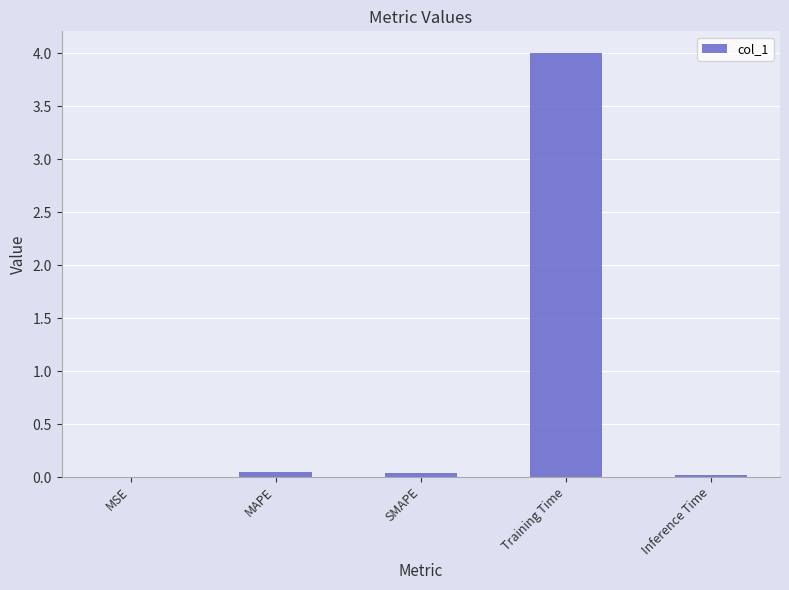

What is the greatest value displayed?

4.0